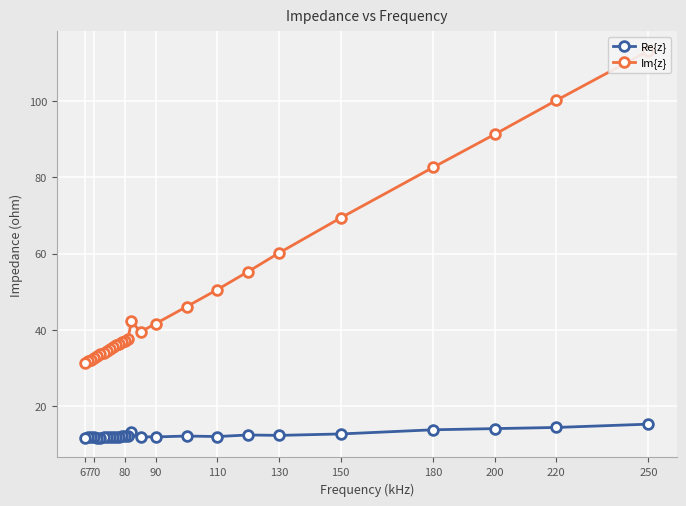

At how many categories does at least one series exceed 52?

7